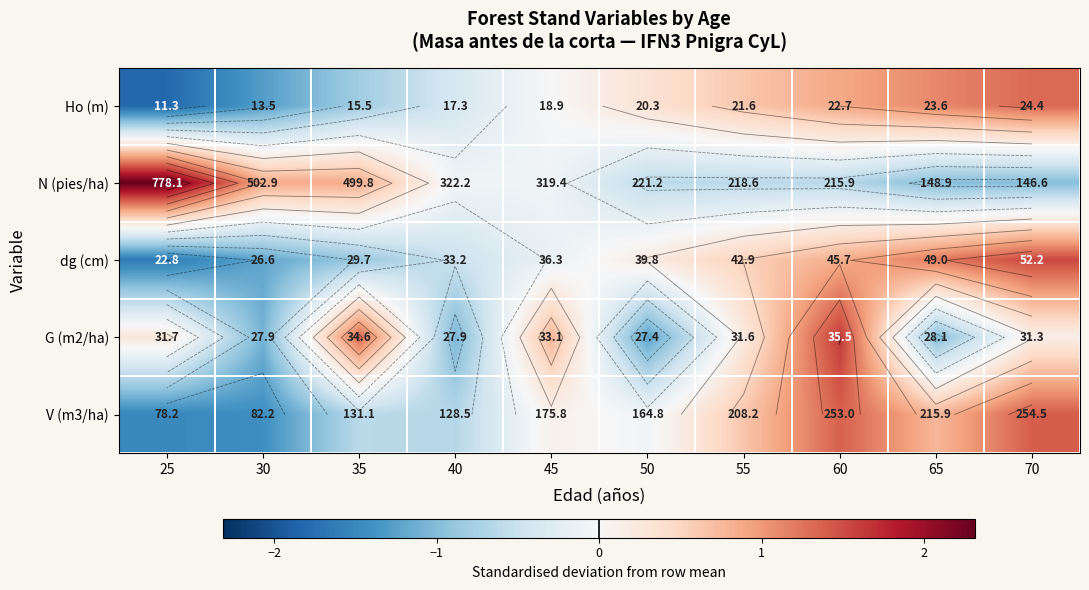

Rank the categories by Ho (m) value from lowest to highest.

25, 30, 35, 40, 45, 50, 55, 60, 65, 70